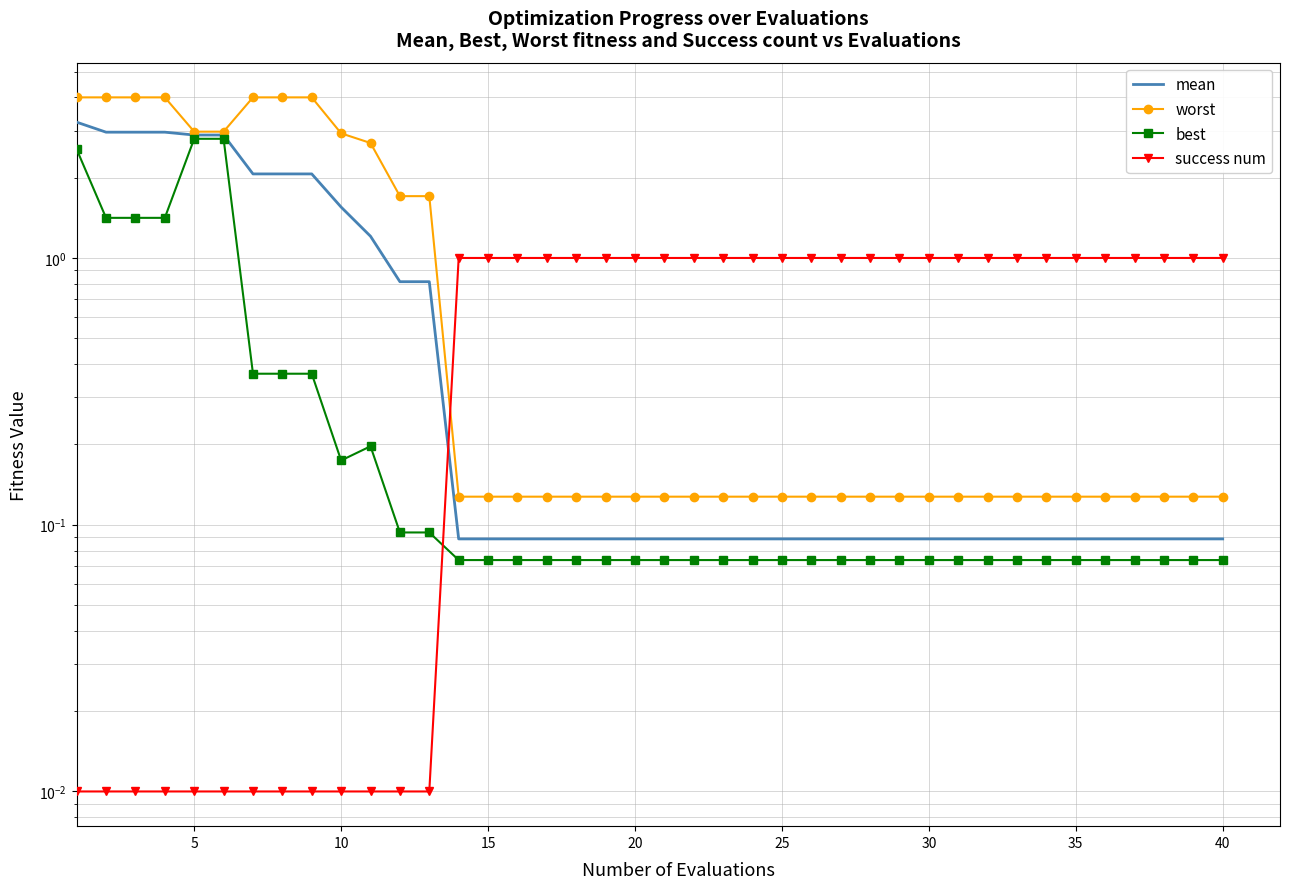

Does the chart have visible grid lines?

Yes